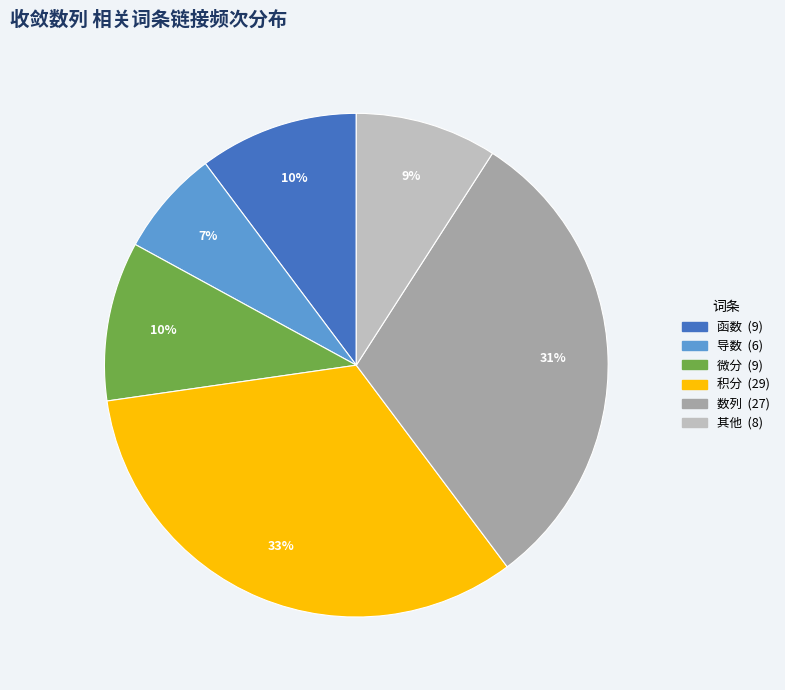

To the nearest percent, what is the average slice percentage?

17%